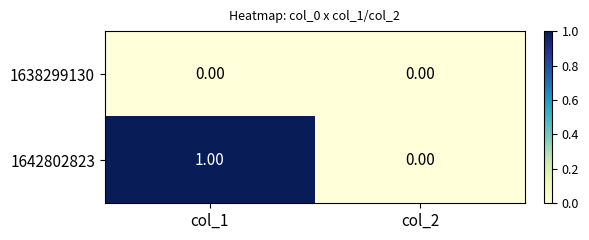

Which series has the largest total across all categories?

1642802823